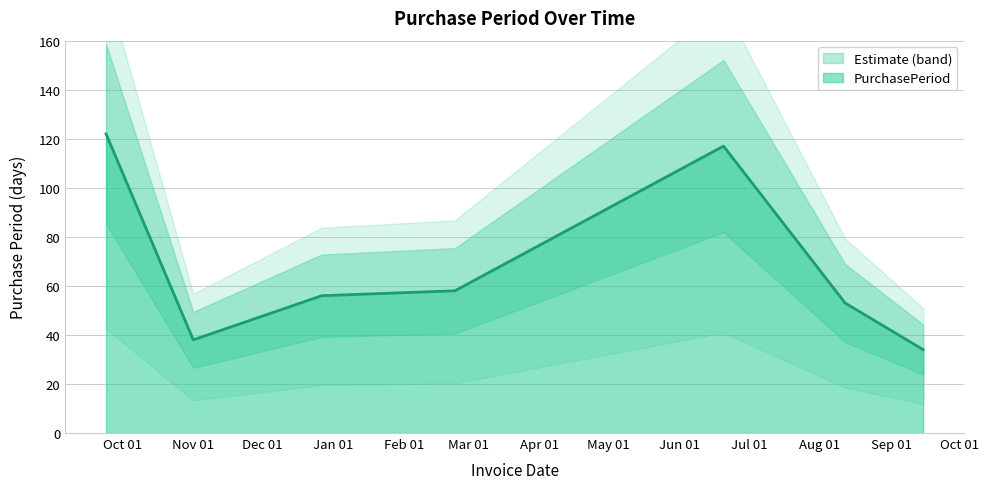

What position from the left is 2017-08-12?

6